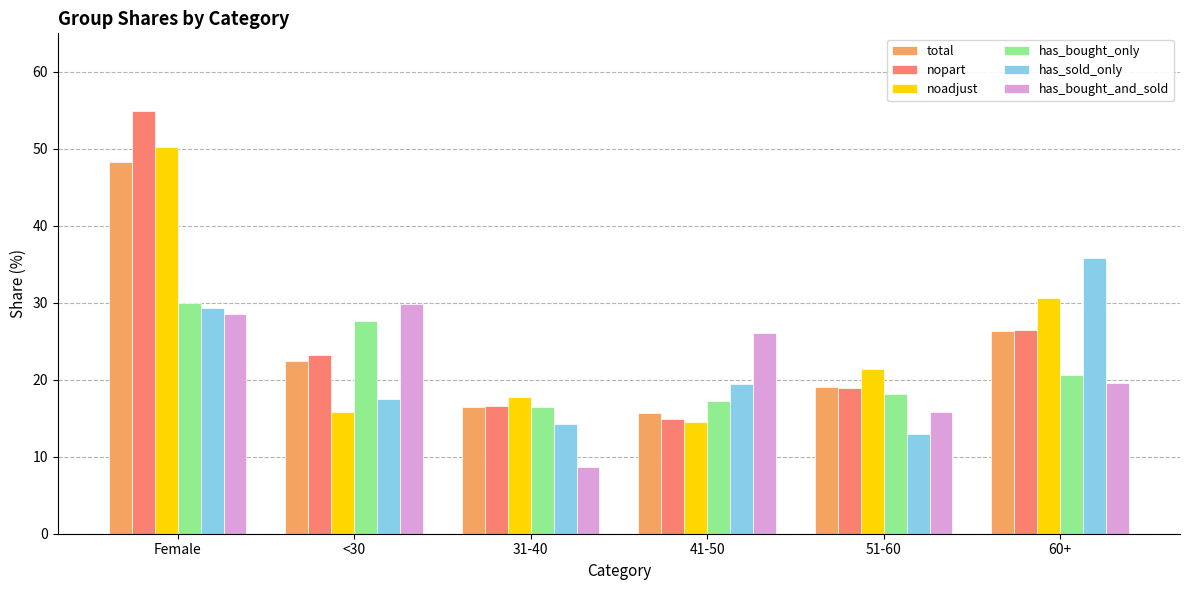

True or false: has_bought_only has a value of 29.9 at Female.

True